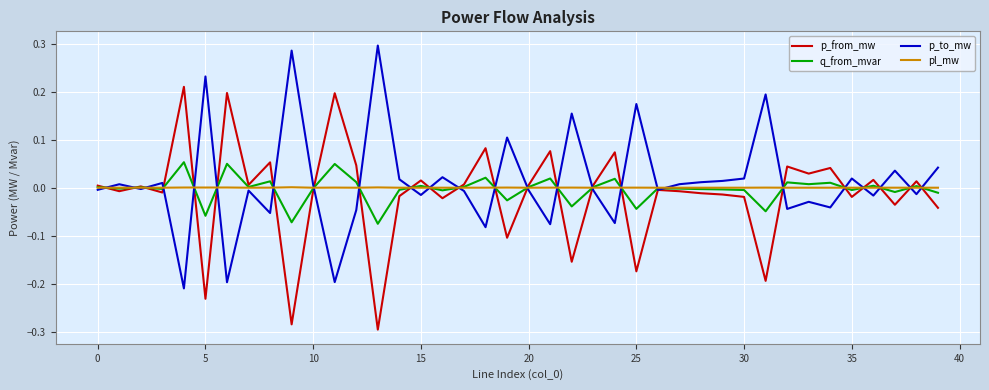

Rank the series by their maximum value, from lowest to highest.

pl_mw, q_from_mvar, p_from_mw, p_to_mw